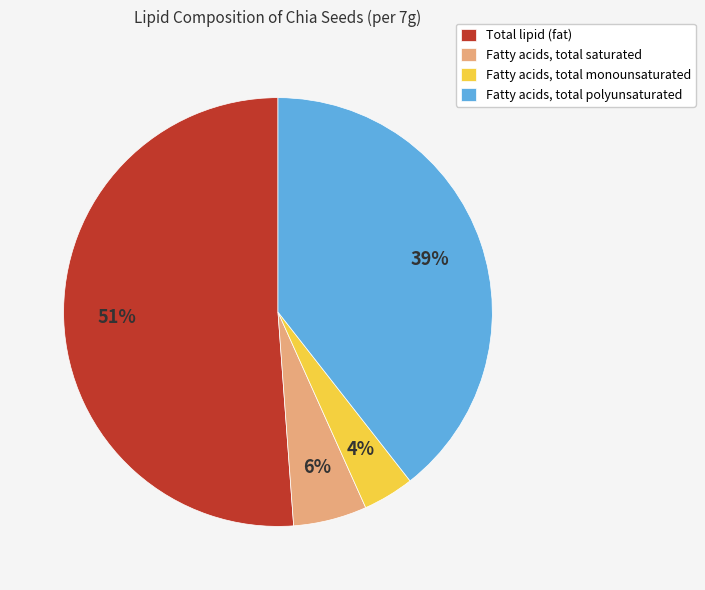

Does Total lipid (fat) represent more than half of the total?

Yes